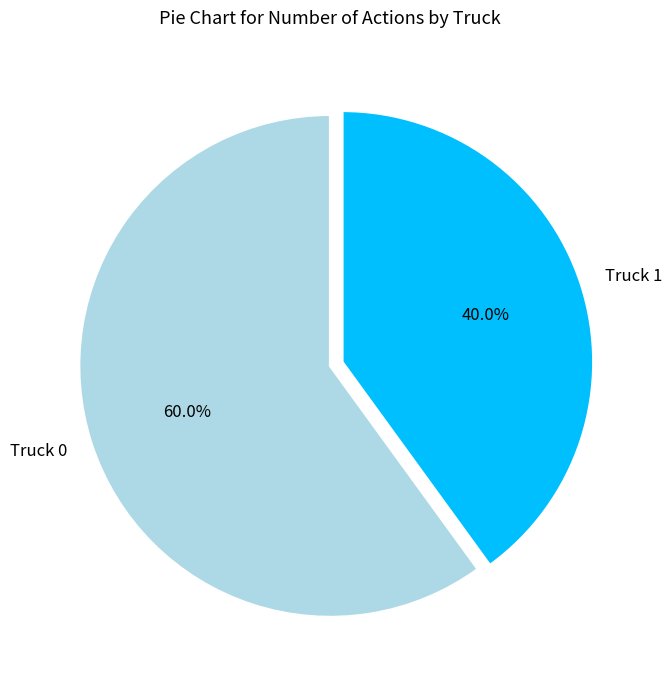

Is it true that Truck 1 is 54% of the pie?

False